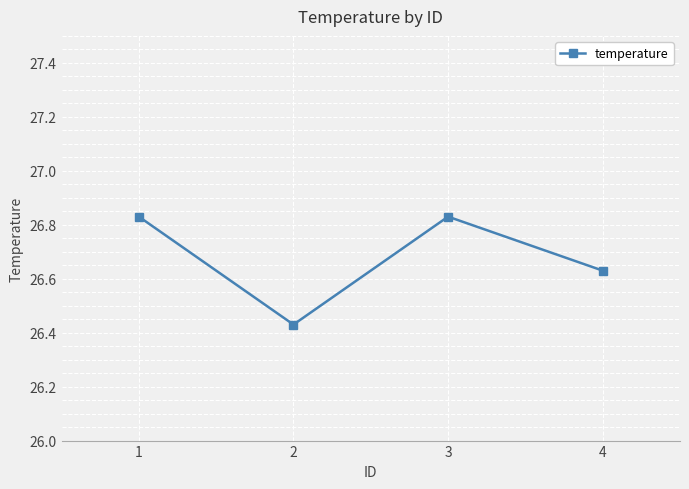

Count the values in the range 26 to 27.

4